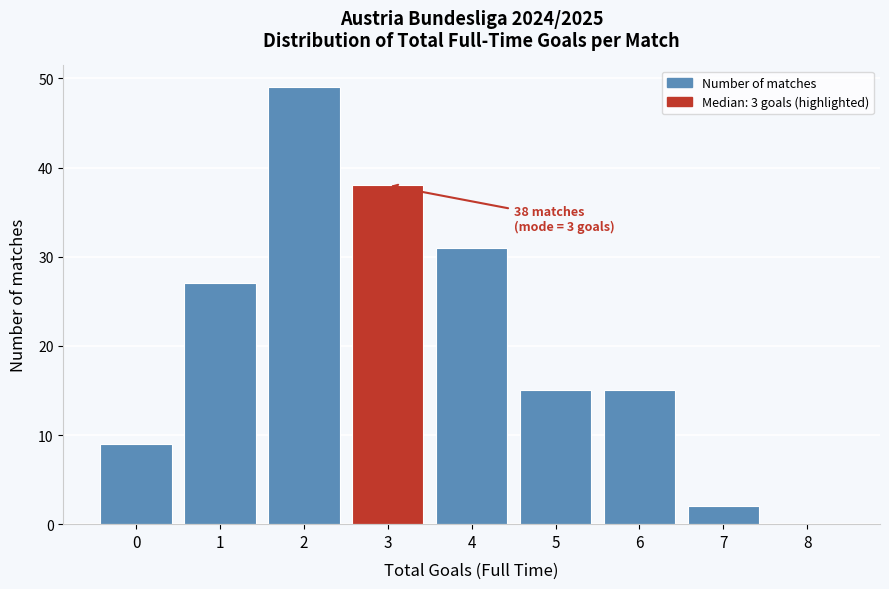

Which range on the x-axis has the tallest bar?

1.5 to 2.5